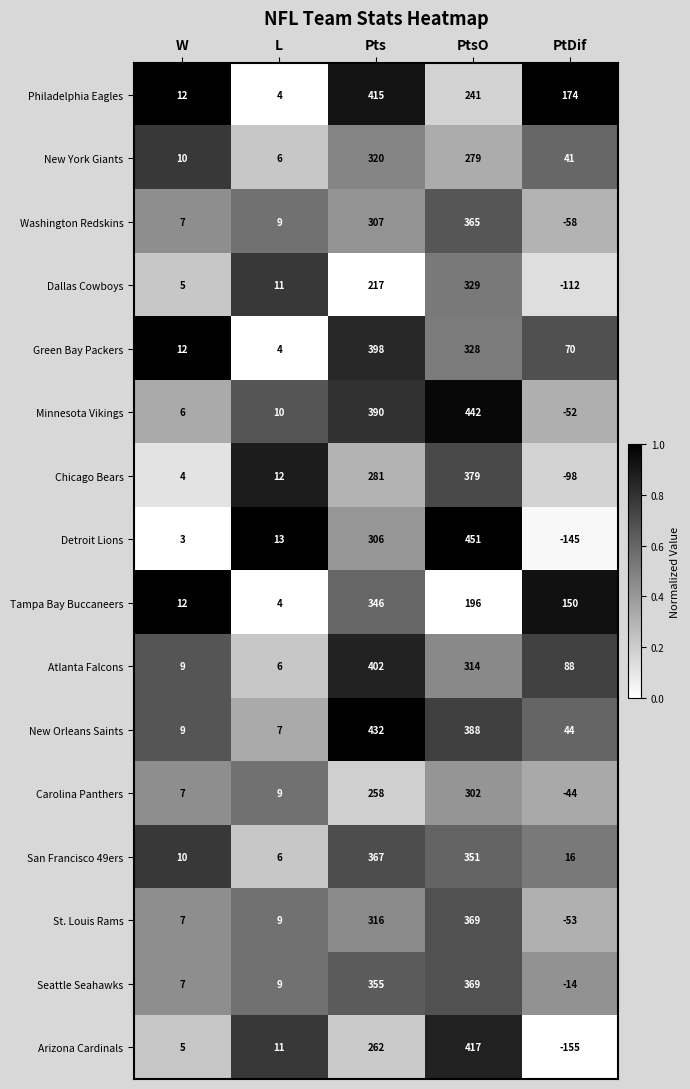

Which series has the largest total across all categories?

New Orleans Saints